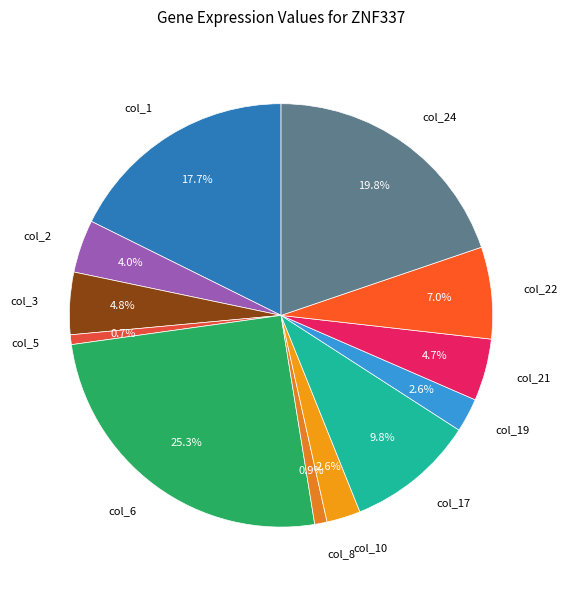

Which category has the biggest portion of the pie?

col_6